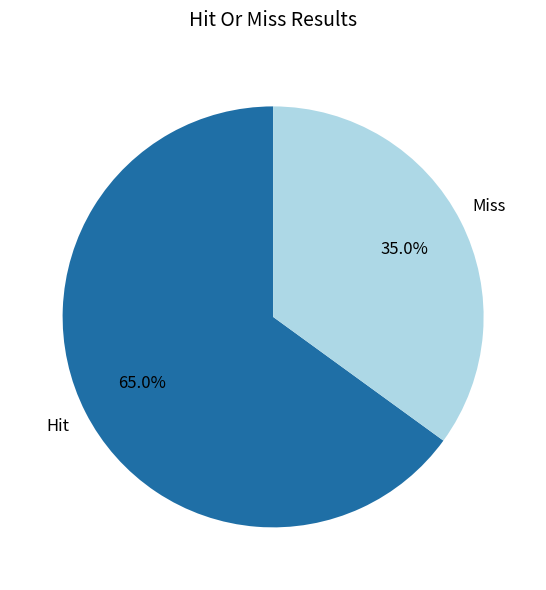

Does any single category account for the majority?

Yes